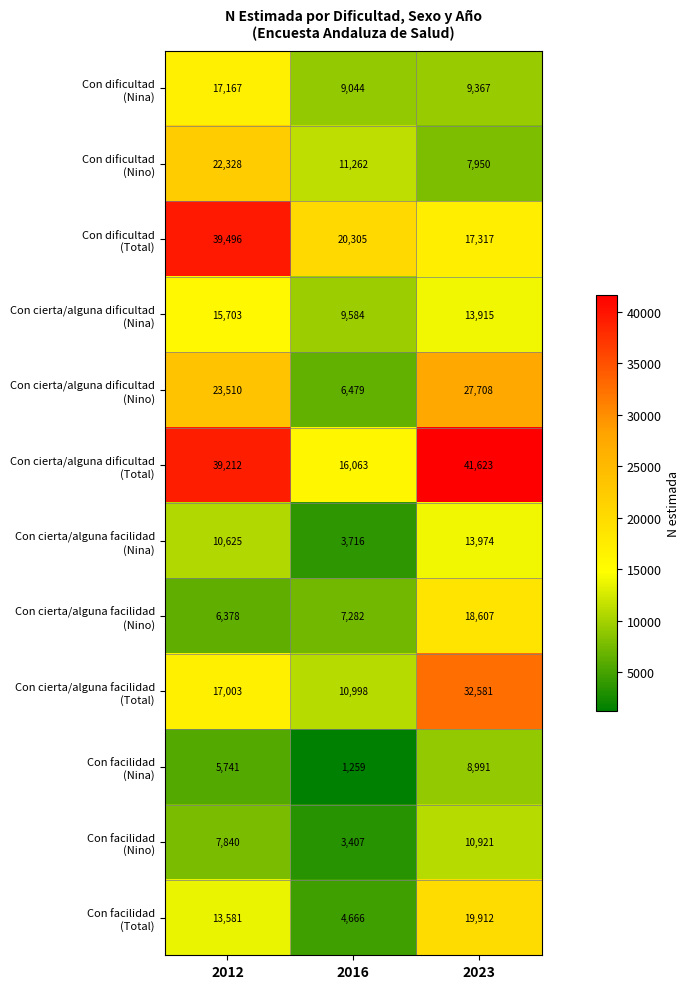

At which category does the chart reach its minimum across all series?

2016